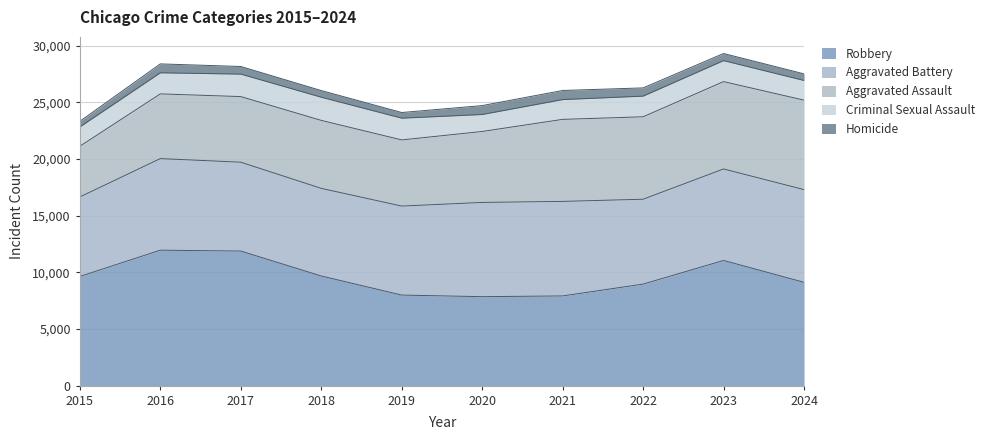

True or false: Criminal Sexual Assault has more than 2 interior local peaks.

False